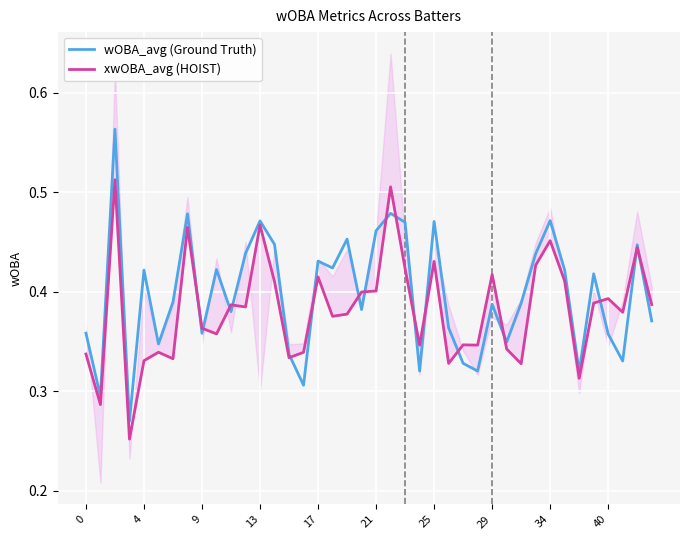

How many data points does each series have?

40